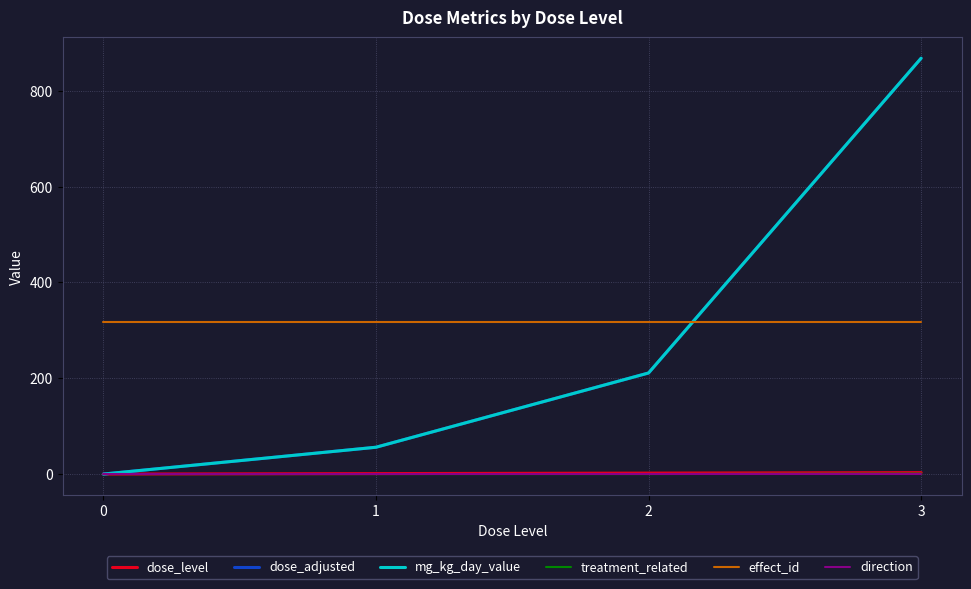

True or false: dose_level and mg_kg_day_value cross at least once.

False